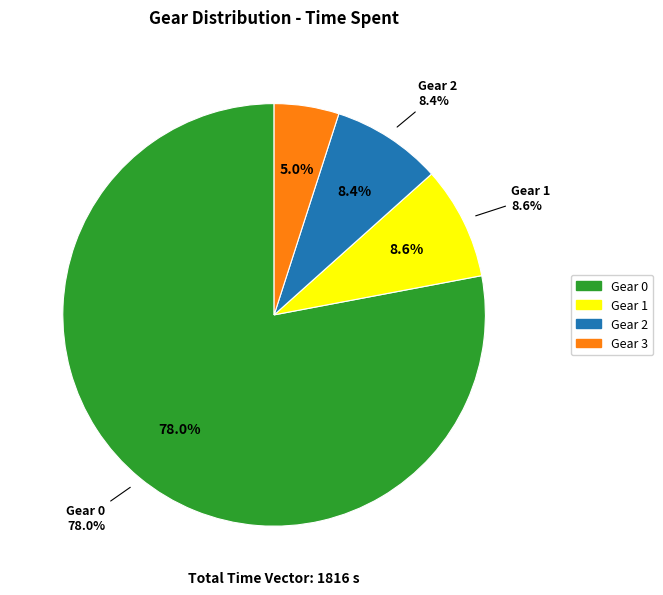

To the nearest percent, what is the average slice percentage?

25%